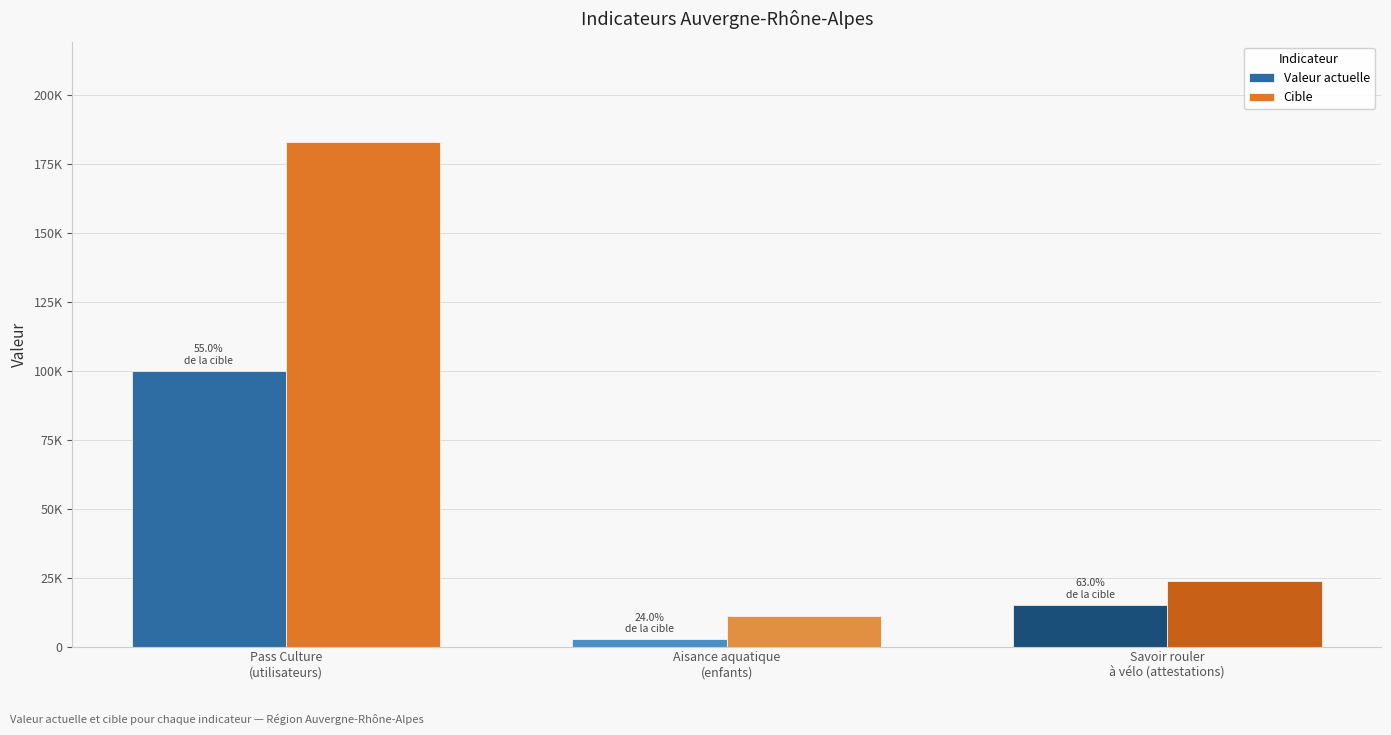

Read the Cible value at Savoir rouler
à vélo (attestations), to the nearest 10.

23900